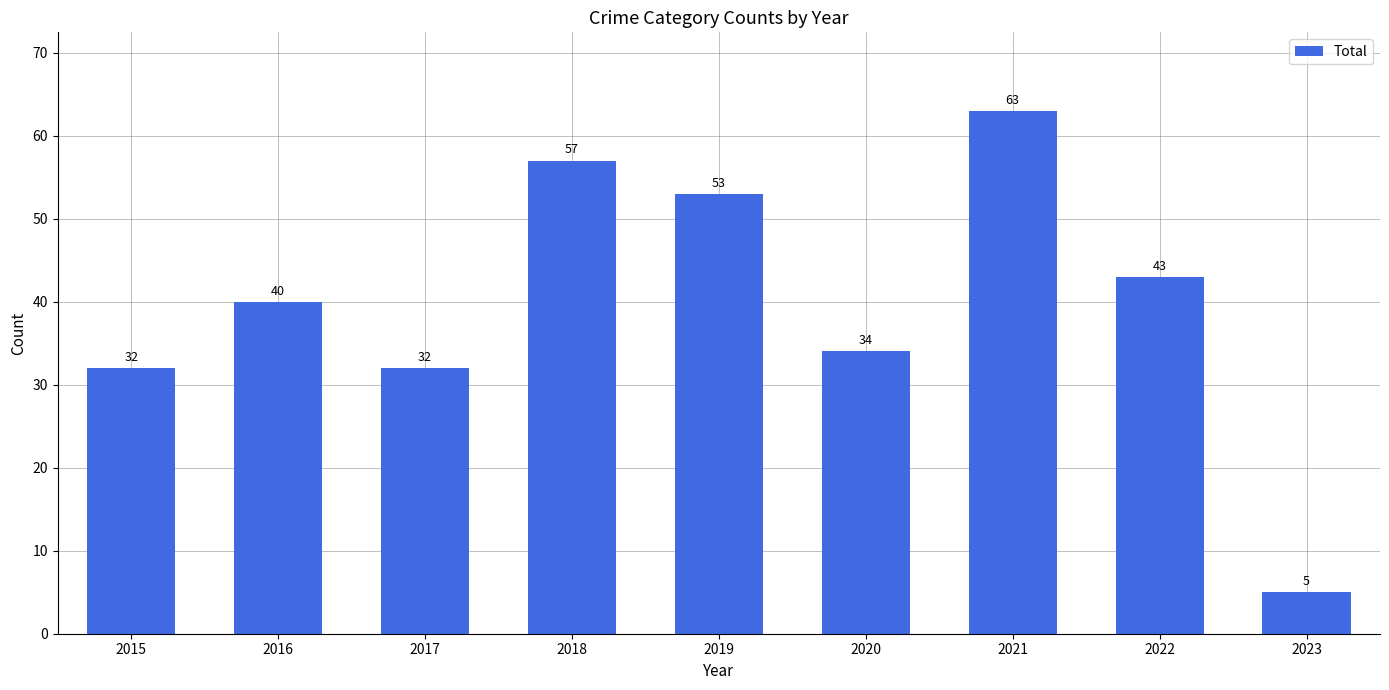

What is the average value?

40